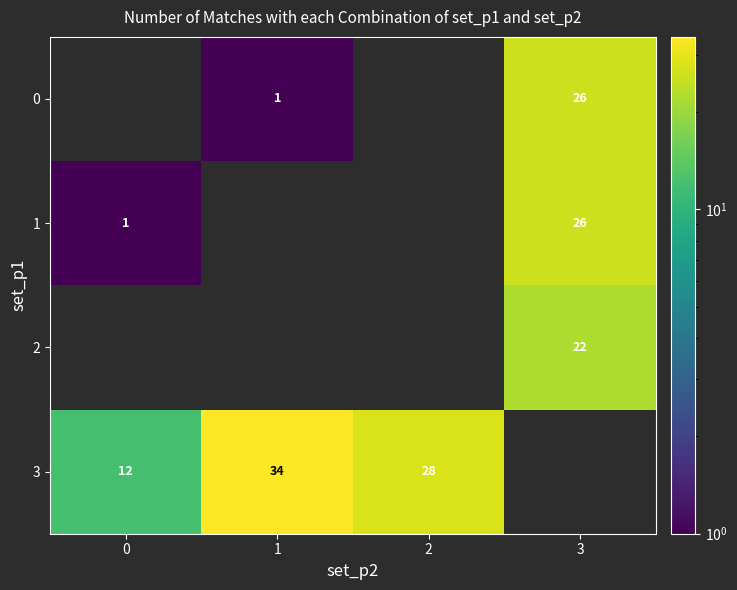

What is the greatest value displayed?

34.0